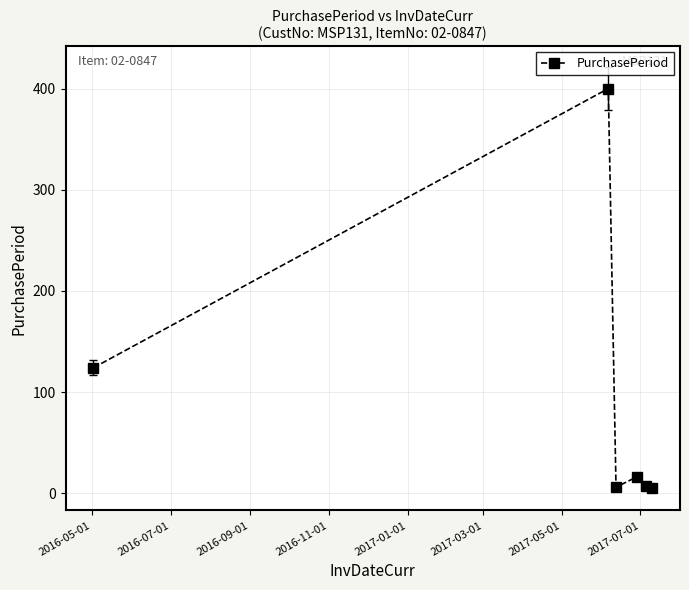

What is the greatest value displayed?

400